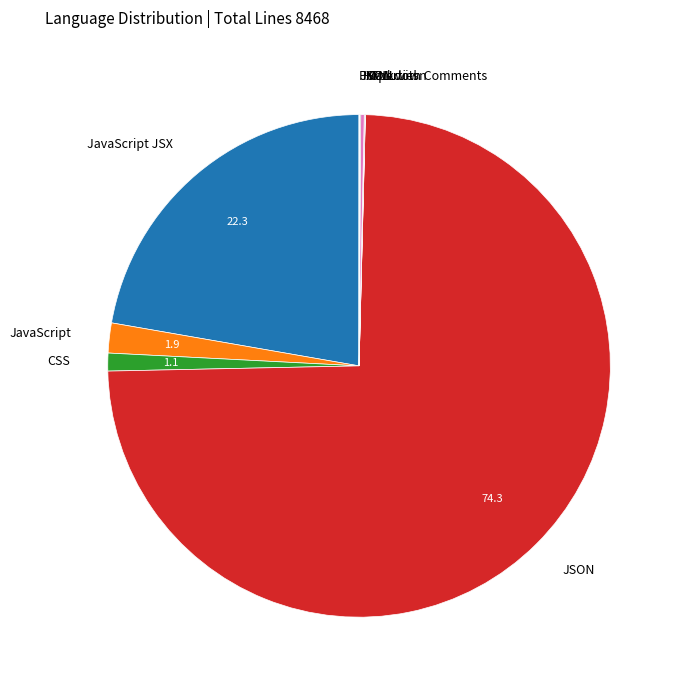

True or false: JSON accounts for 74% of the total.

True